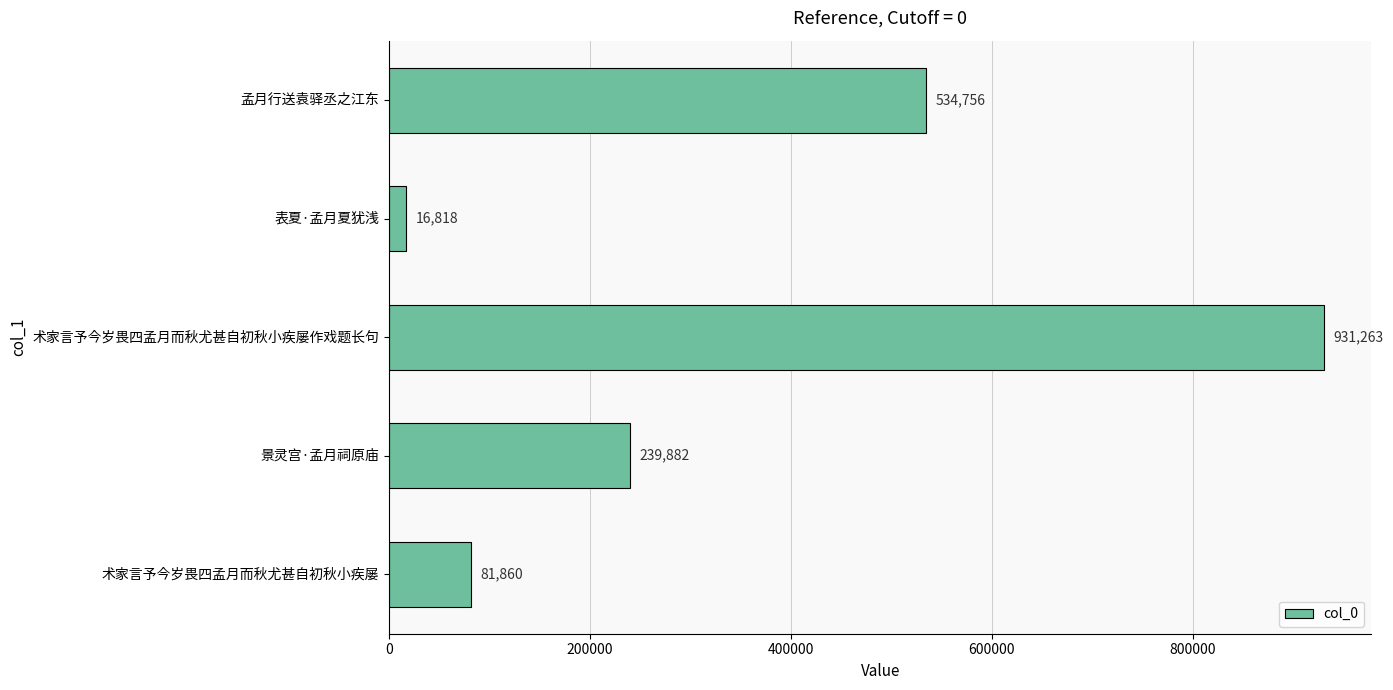

Which has a higher value, 表夏·孟月夏犹浅 or 孟月行送袁驿丞之江东?

孟月行送袁驿丞之江东